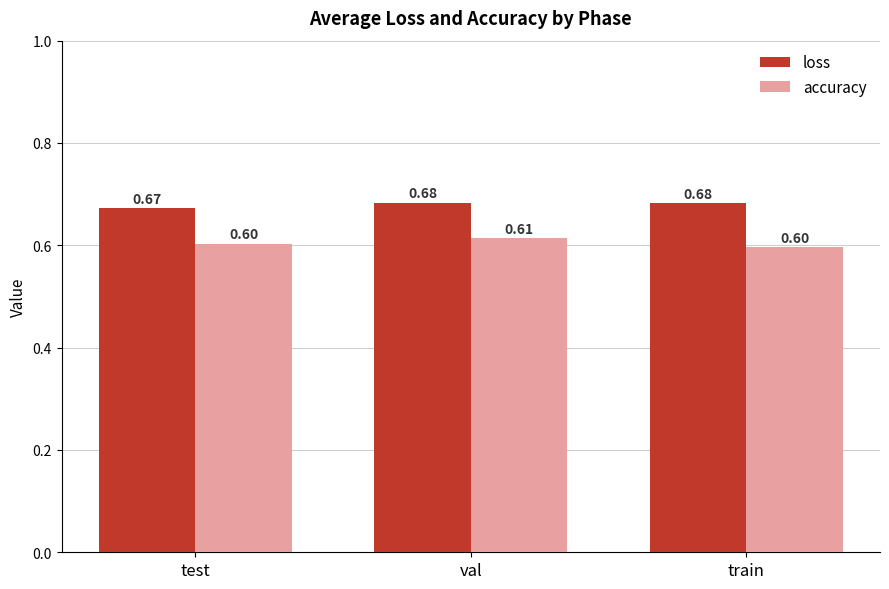

Are the bars grouped side by side (vs. stacked)?

Yes